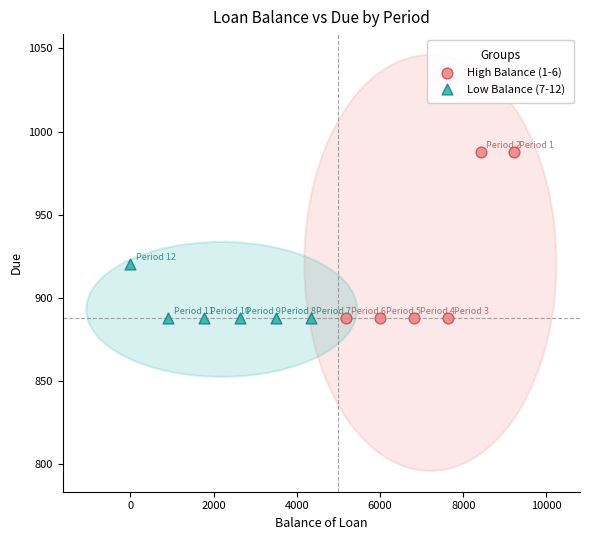

Which series reaches the maximum Y coordinate?

High Balance (1-6)